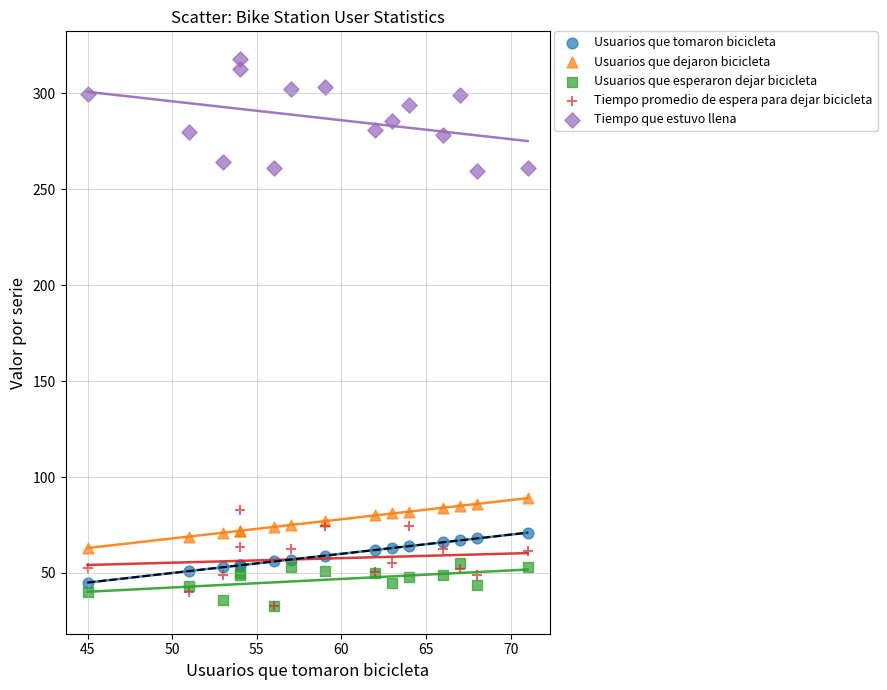

What are all the series names shown in the legend?

Usuarios que tomaron bicicleta, Usuarios que dejaron bicicleta, Usuarios que esperaron dejar bicicleta, Tiempo promedio de espera para dejar bicicleta, Tiempo que estuvo llena